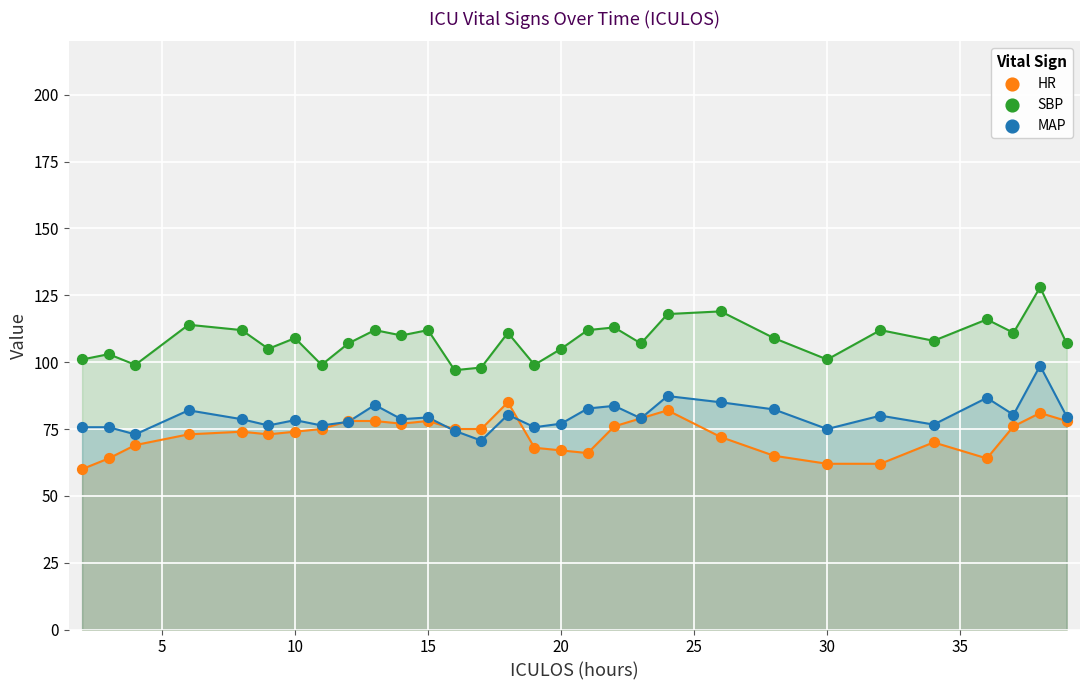

What are all the series names shown in the legend?

HR, SBP, MAP